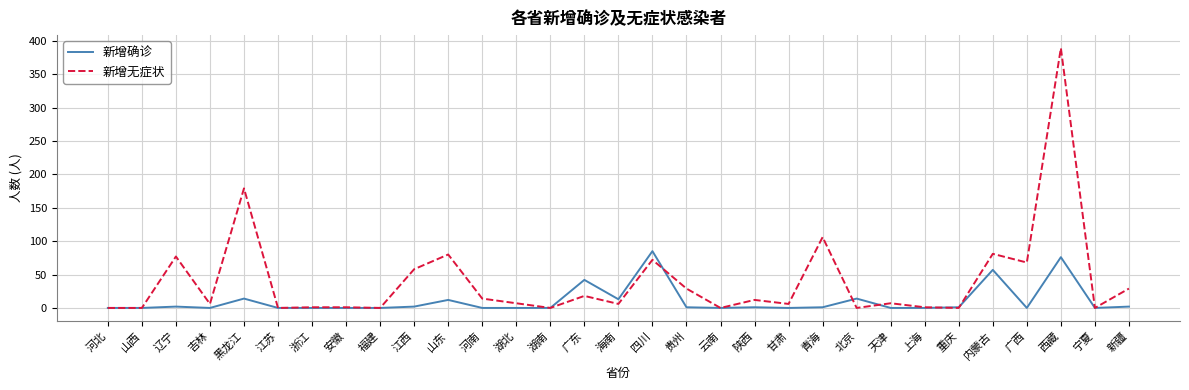

Between 云南 and 天津, which series saw the biggest shift?

新增无症状